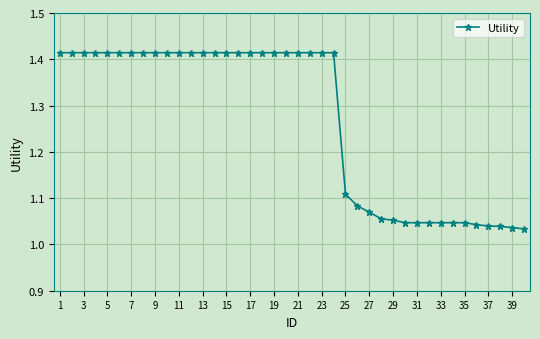

What is the sum of all values?

50.8